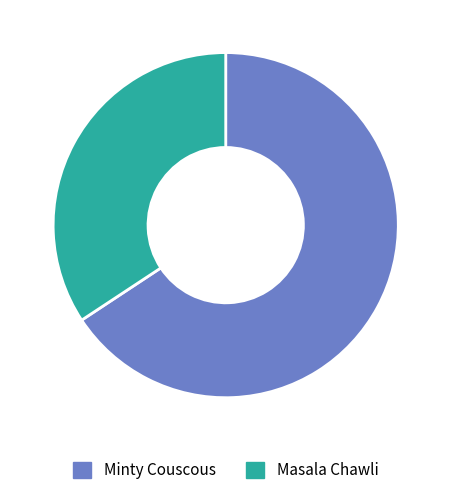

Is Minty Couscous the majority of the pie?

Yes